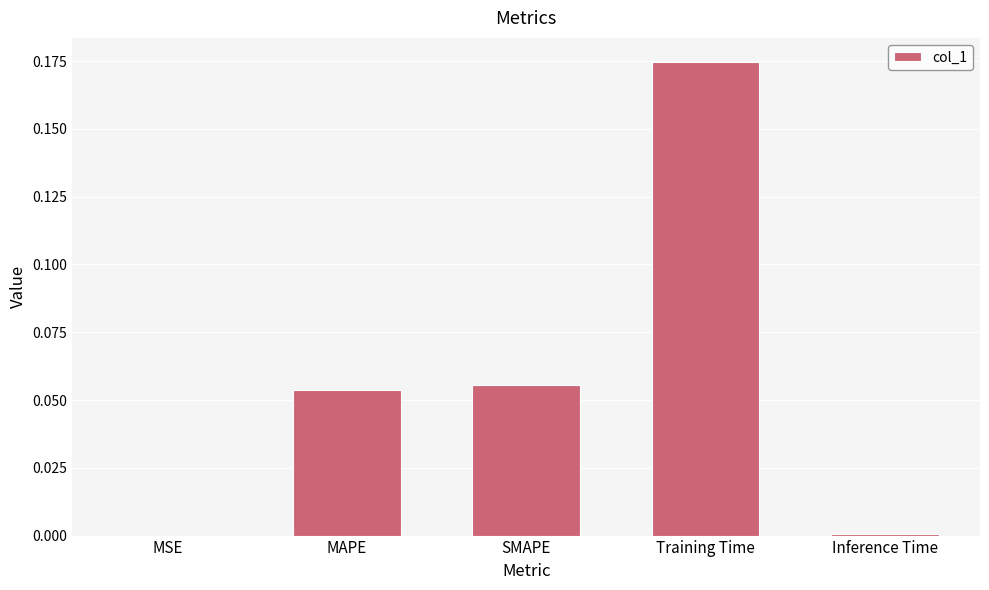

What is the change in value from SMAPE to Training Time?

+0.1